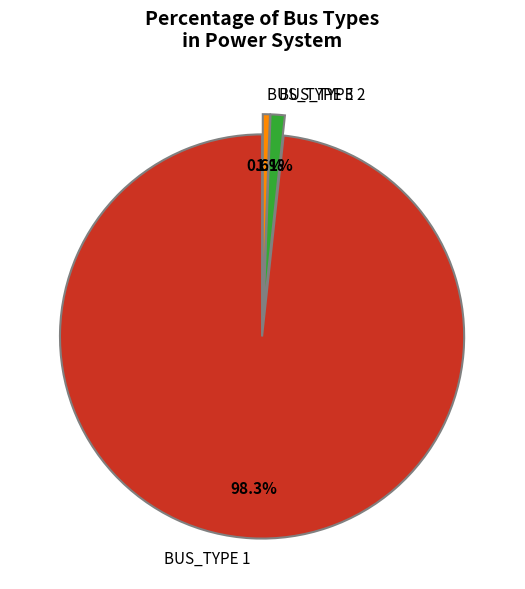

Is BUS_TYPE 2 the majority of the pie?

No